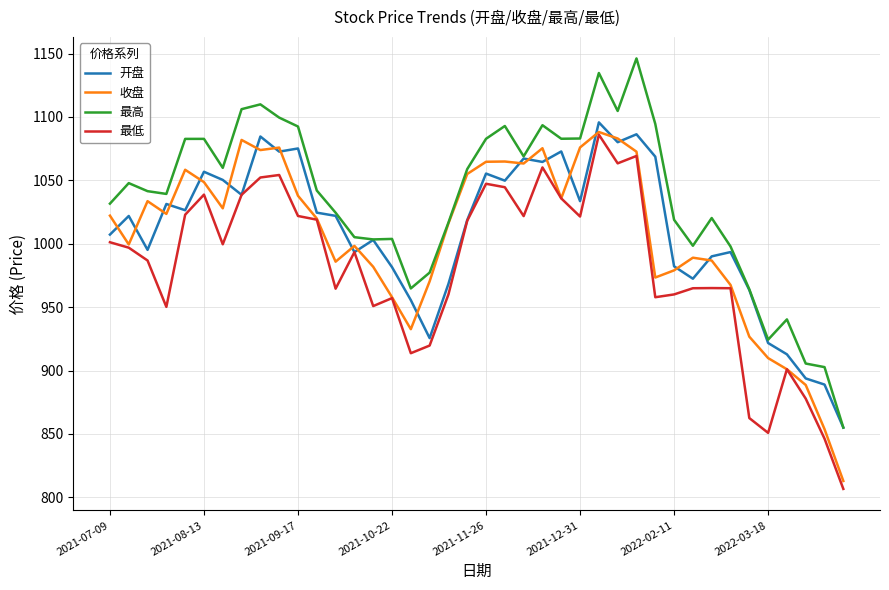

Which series has the widest spread of values?

最高